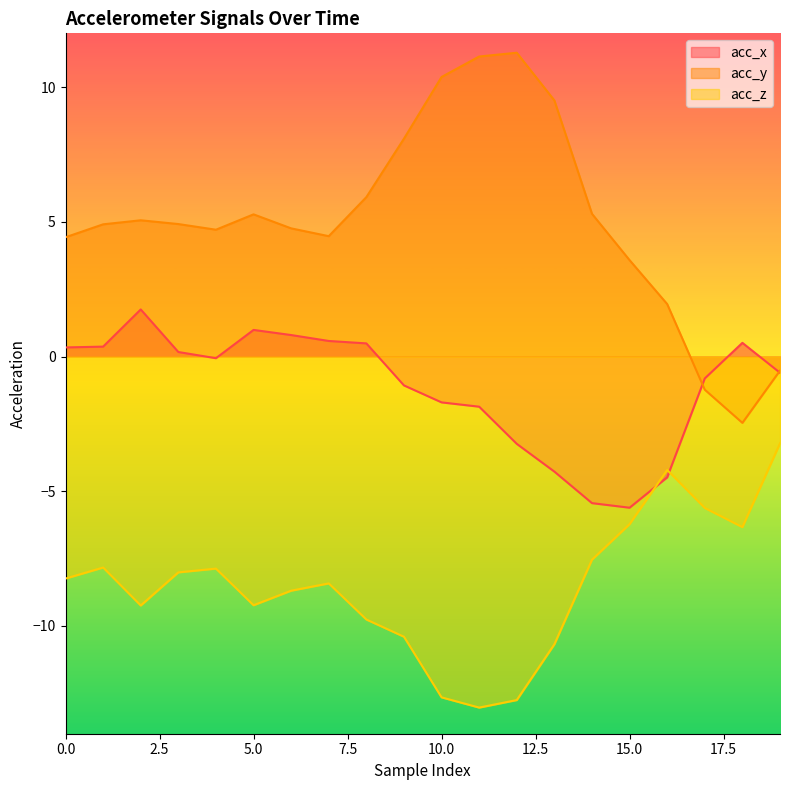

After their last crossing, which series has the higher values: acc_x or acc_y?

acc_y